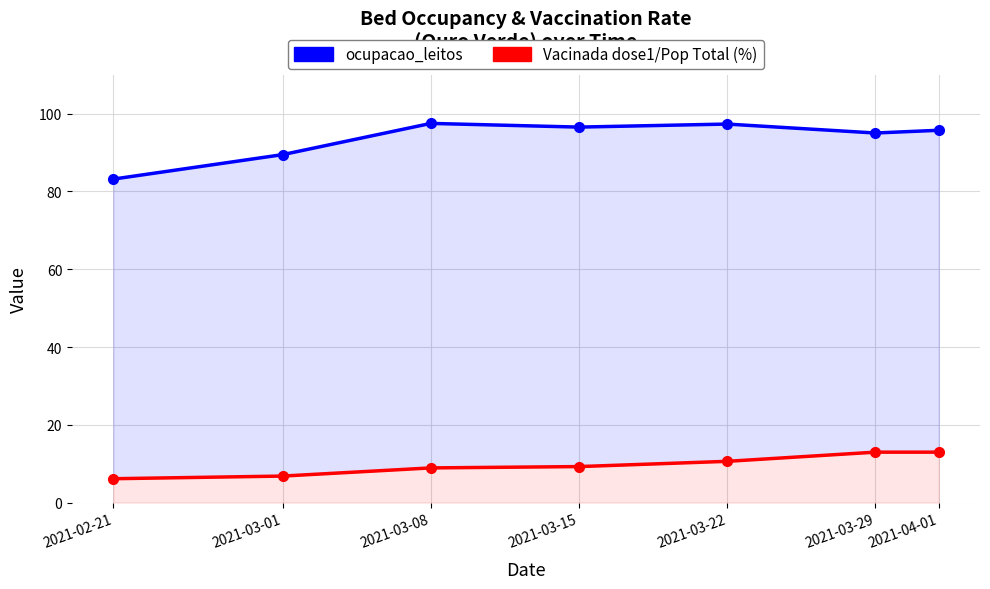

Is the value of População Vacinada dose1/Pop Total at 2021-04-01 greater than the value of ocupacao_leitos at 2021-03-29?

No